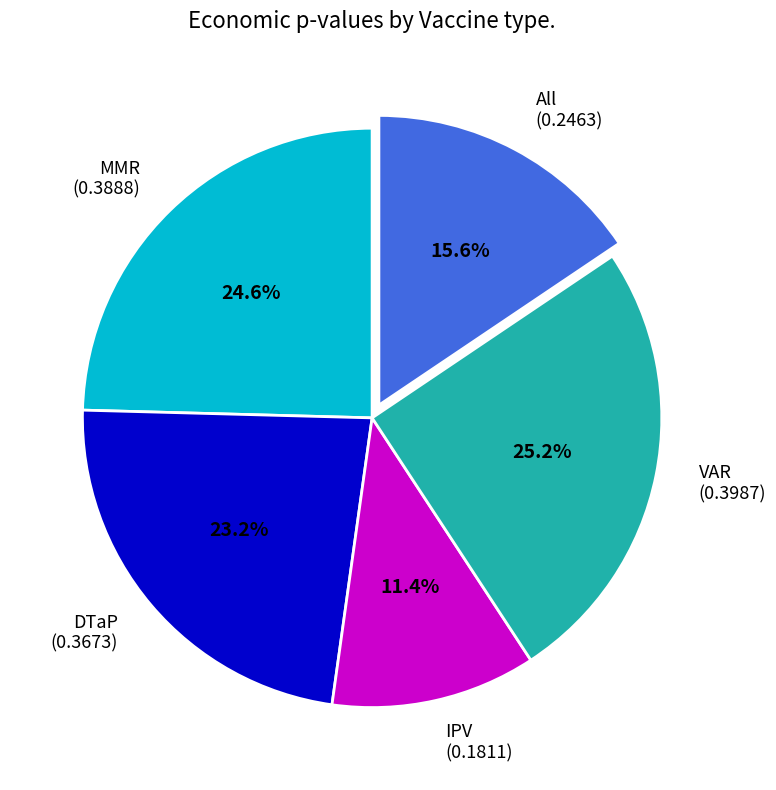

Rank the categories by value from lowest to highest.

IPV, All, DTaP, MMR, VAR